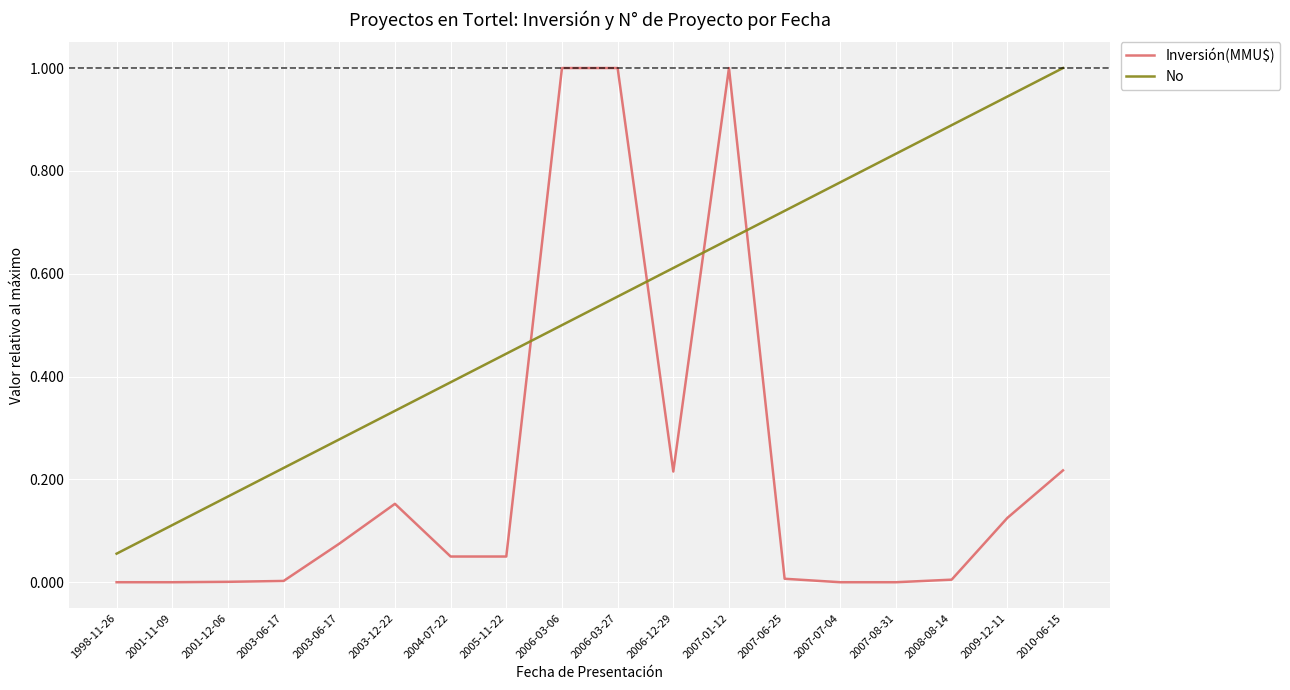

Reading left to right, extract all data points from this chart.

Inversión(MMU$): 0.0	0.0	0.0	0.0	0.1	0.2	0.1	0.1	1.0	1.0	0.2	1.0	0.0	0.0	0.0	0.0	0.1	0.2
No: 0.1	0.1	0.2	0.2	0.3	0.3	0.4	0.4	0.5	0.6	0.6	0.7	0.7	0.8	0.8	0.9	0.9	1.0